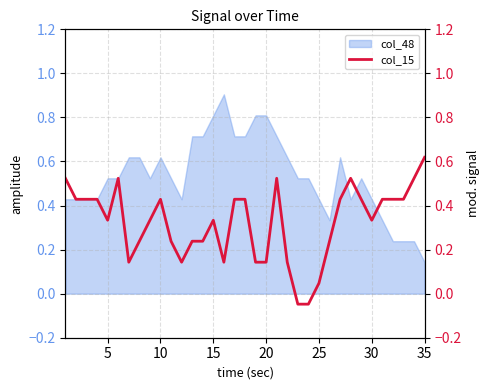

How many lines are shown in the chart?

1